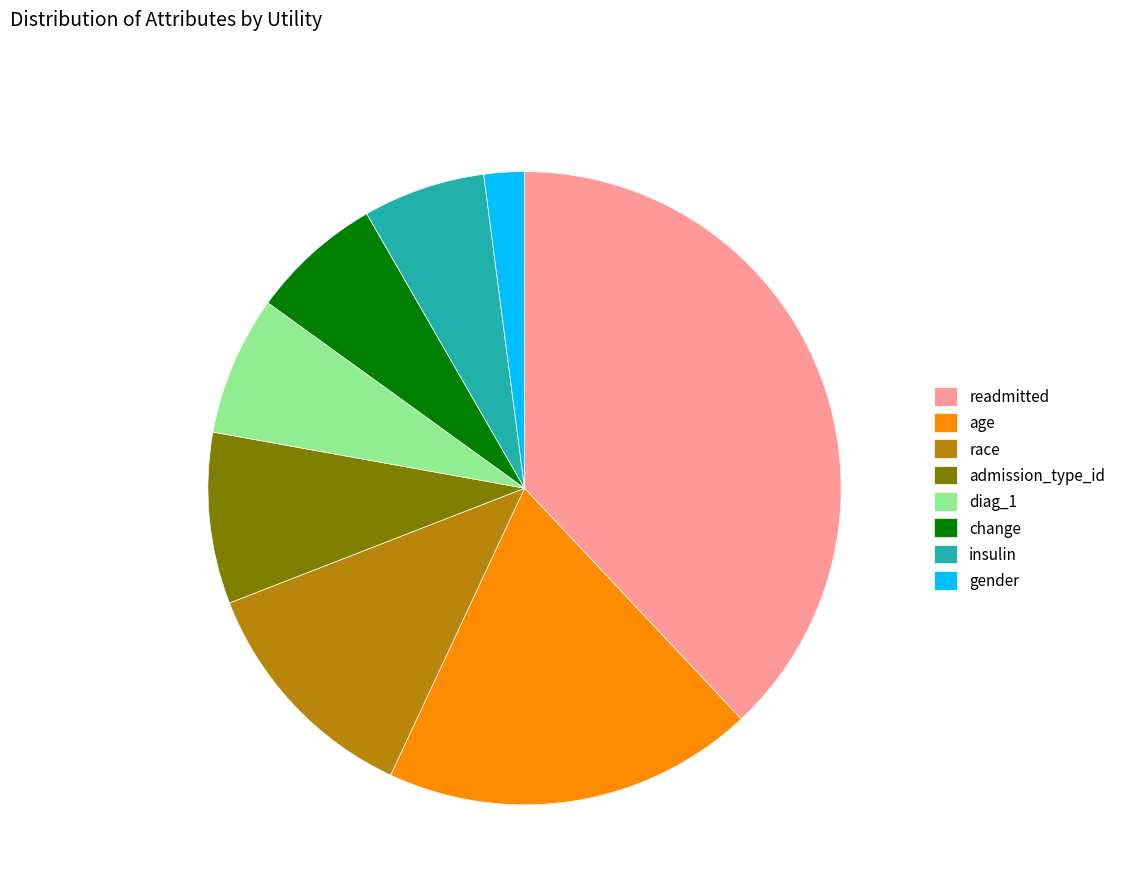

Combined, do race and diag_1 account for over 50%?

No